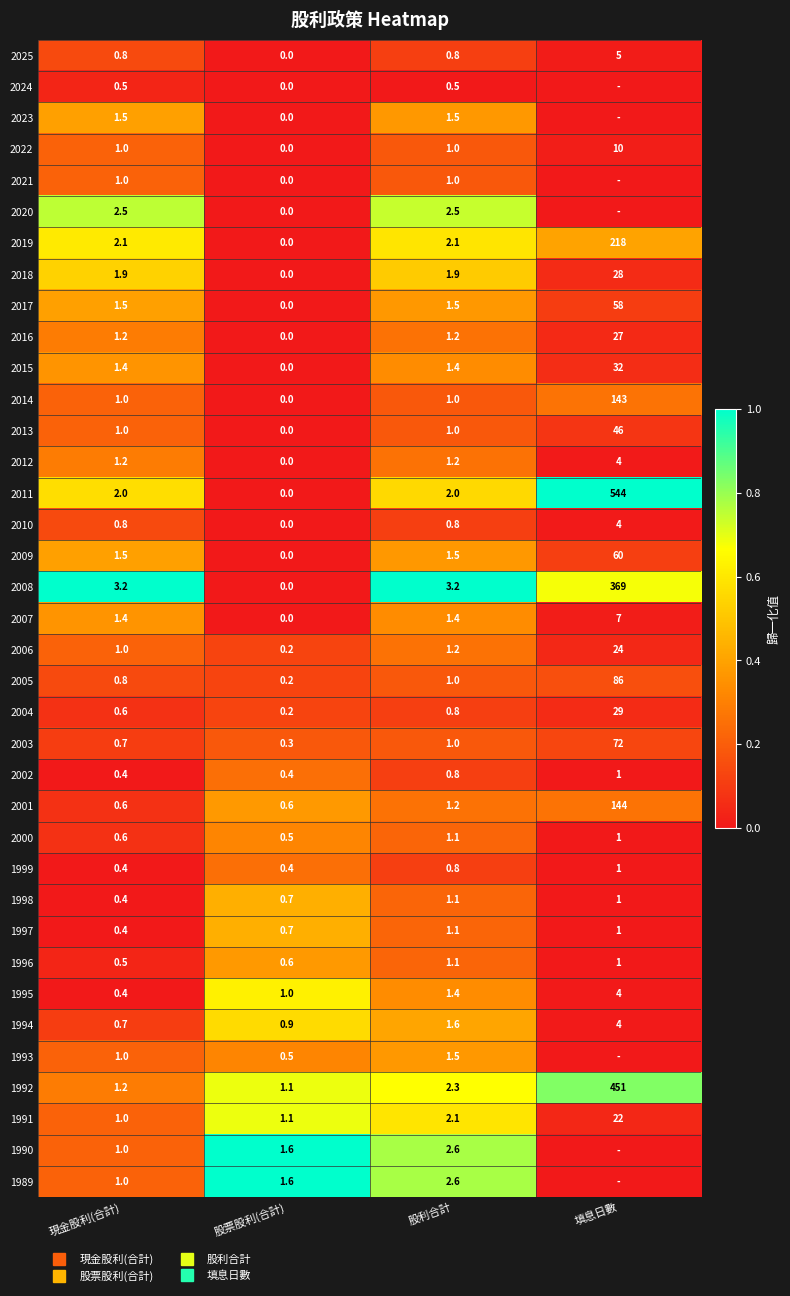

List the labels in order of 2021 value, smallest first.

股票股利(合計), 填息日數, 股利合計, 現金股利(合計)